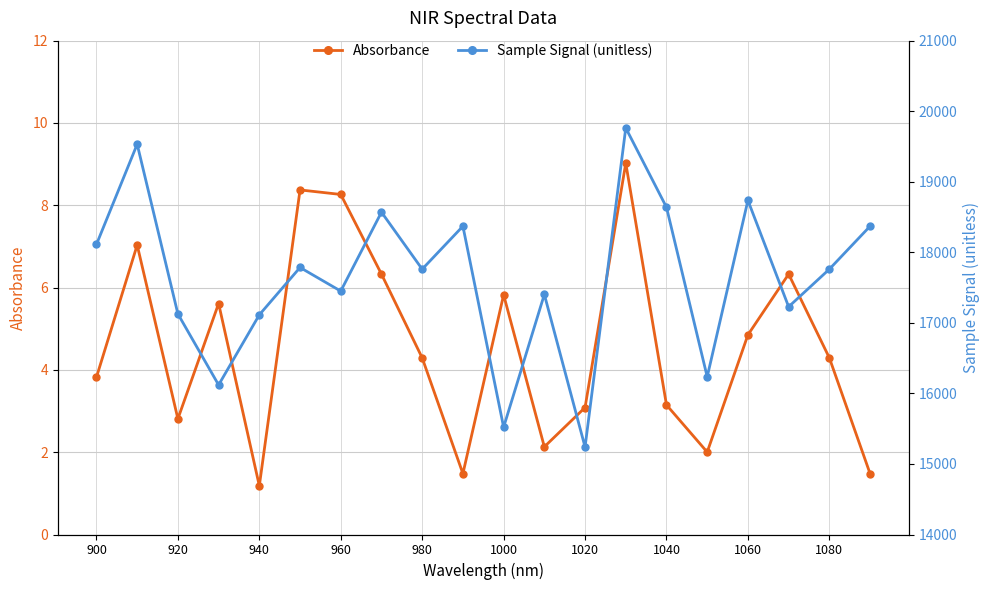

What is the difference between the Absorbance values at 1000 and 940?

4.6